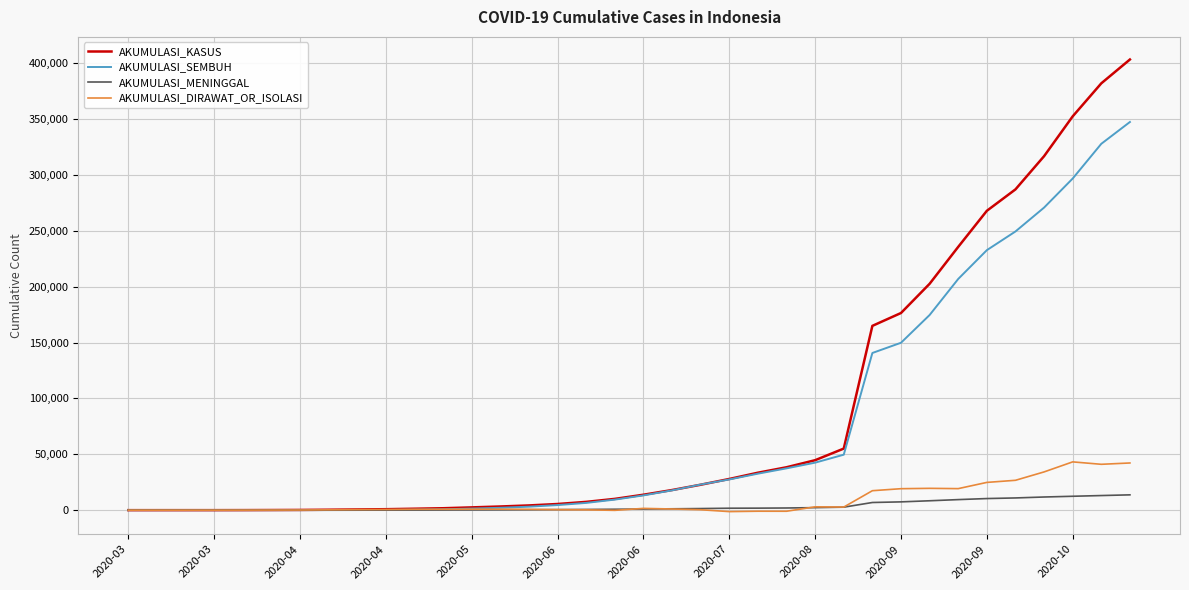

Which series has the largest range (max minus min)?

AKUMULASI_KASUS